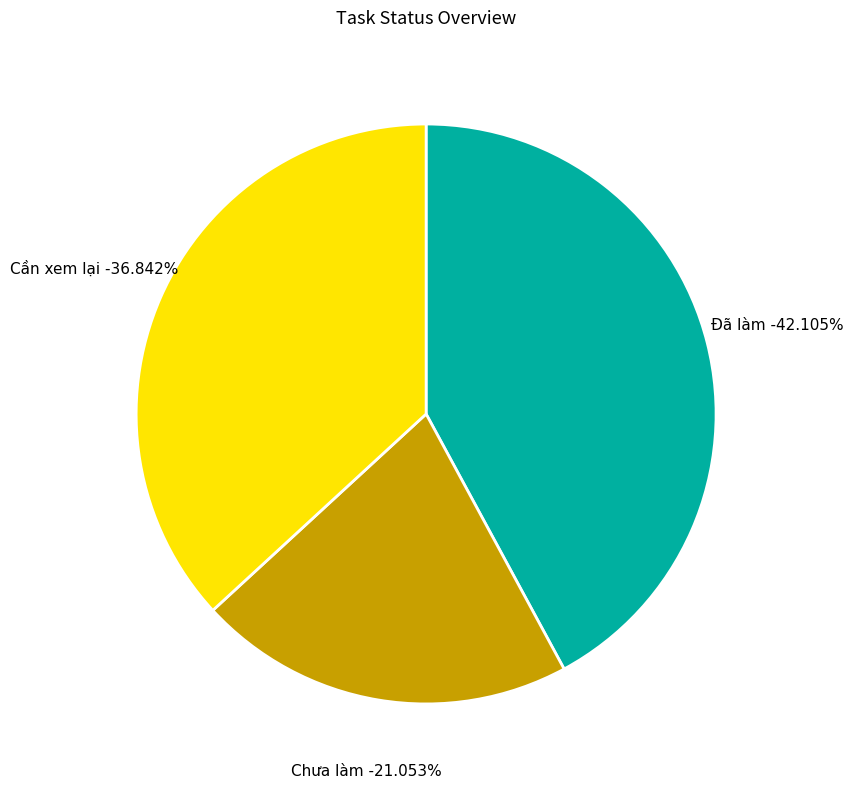

How many segments does this pie chart have?

3